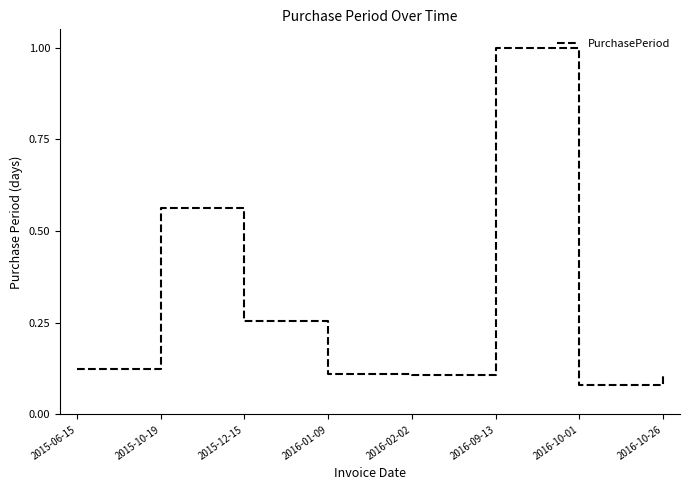

Where is the first local maximum?

2015-10-19